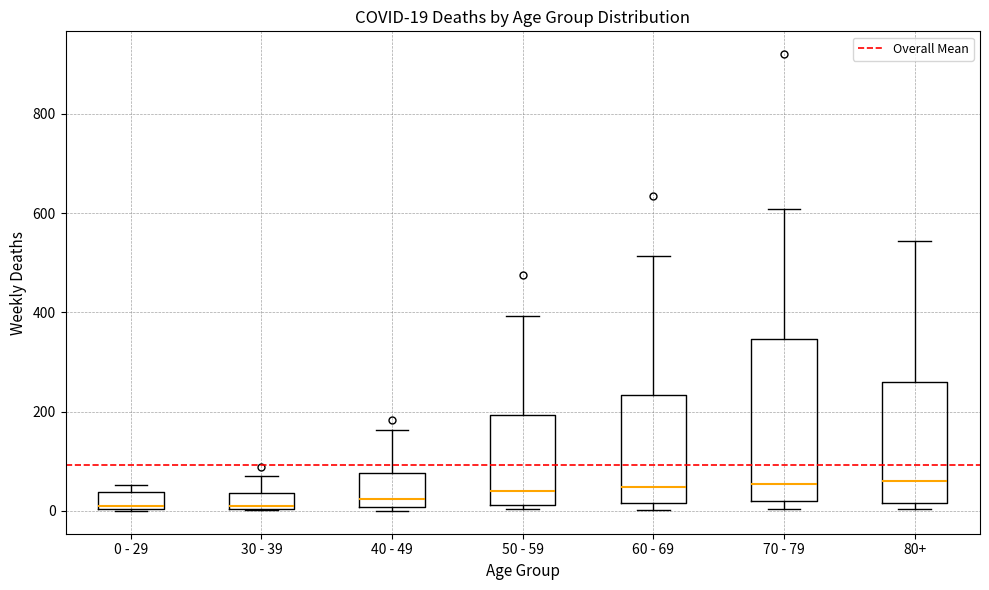

Comparing the boxes themselves (not the whiskers), which one is the tallest?

70 - 79